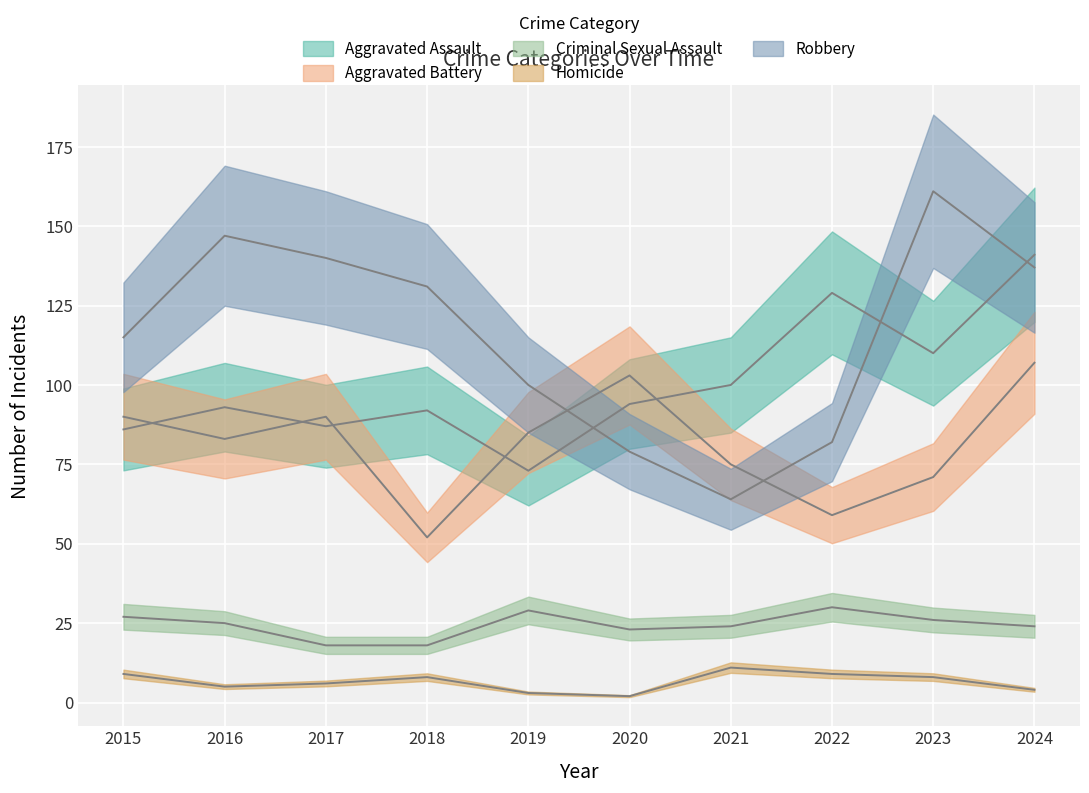

The value of Aggravated Battery at 2022 is 59. True or false?

True